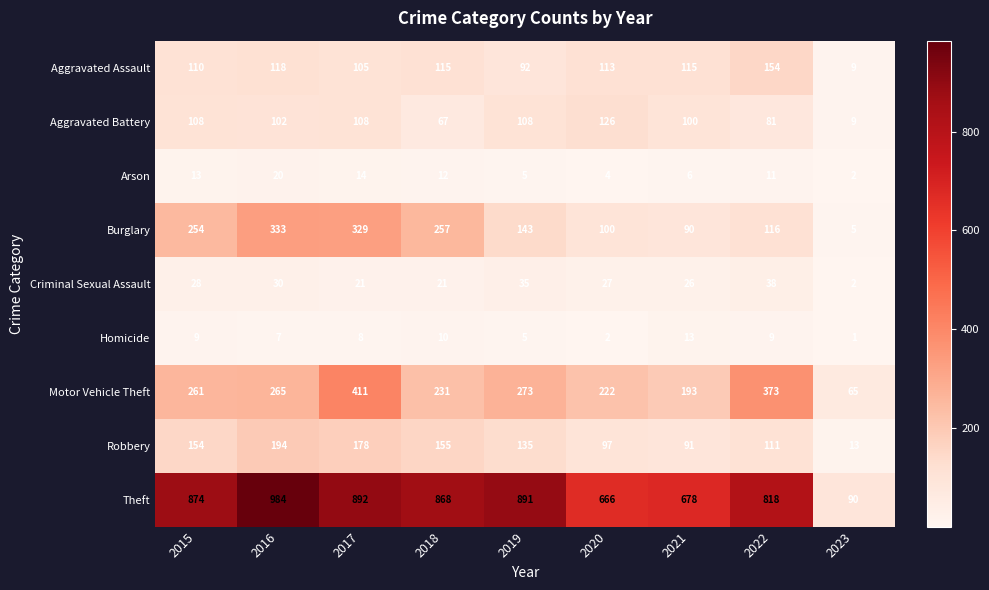

Which label corresponds to the largest value in the chart?

2016